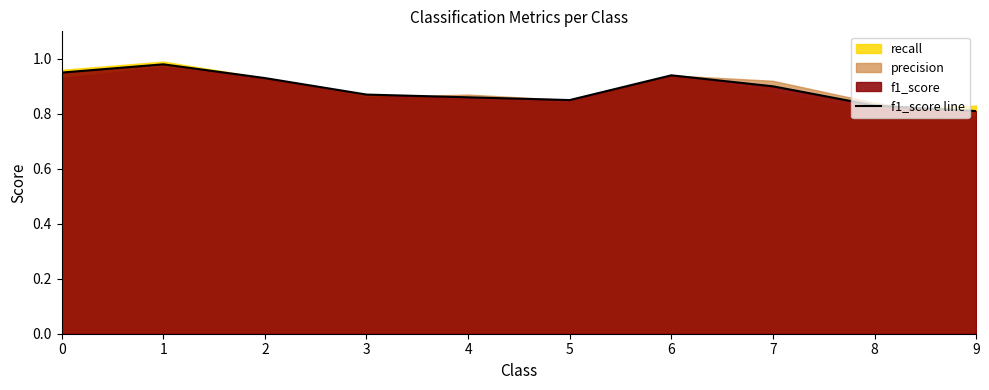

List the labels in order of value, smallest first.

9, 8, 5, 4, 3, 7, 2, 6, 0, 1